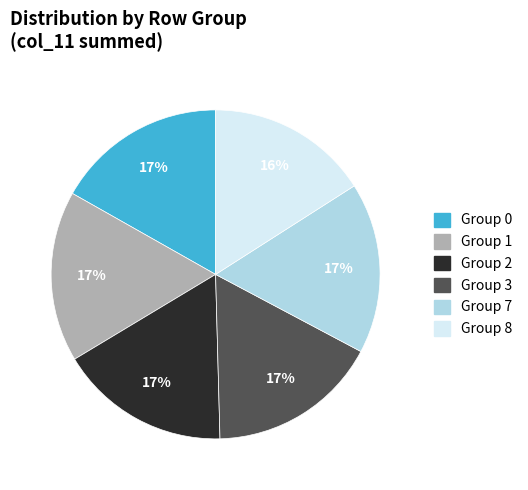

Do Group 3 and Group 1 together represent more than half of the pie?

No